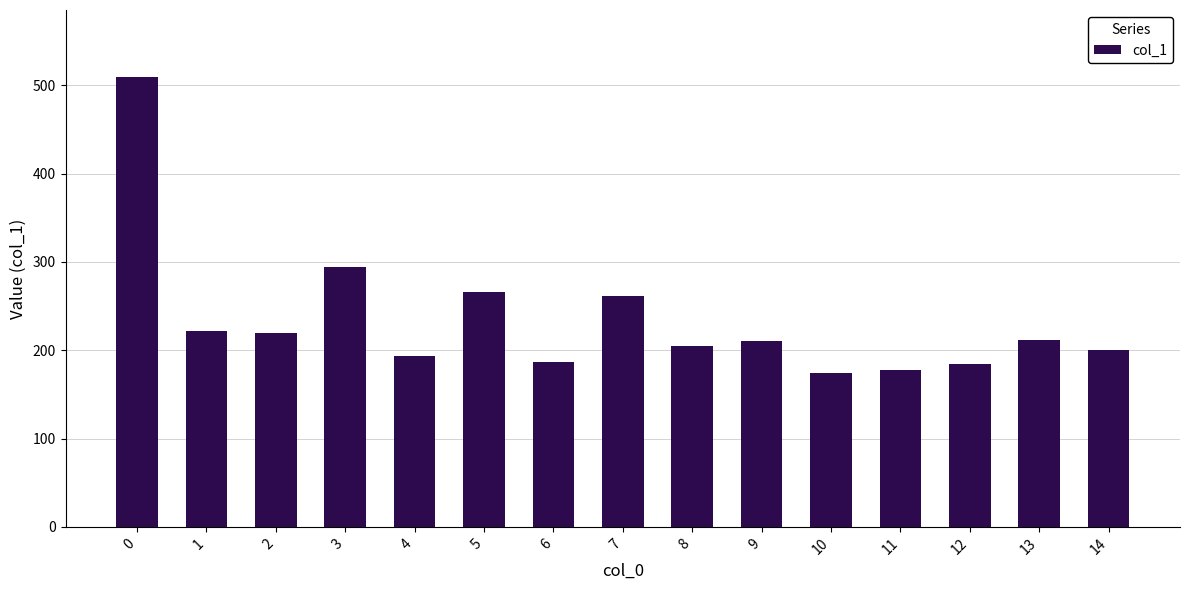

What is the average value?

234